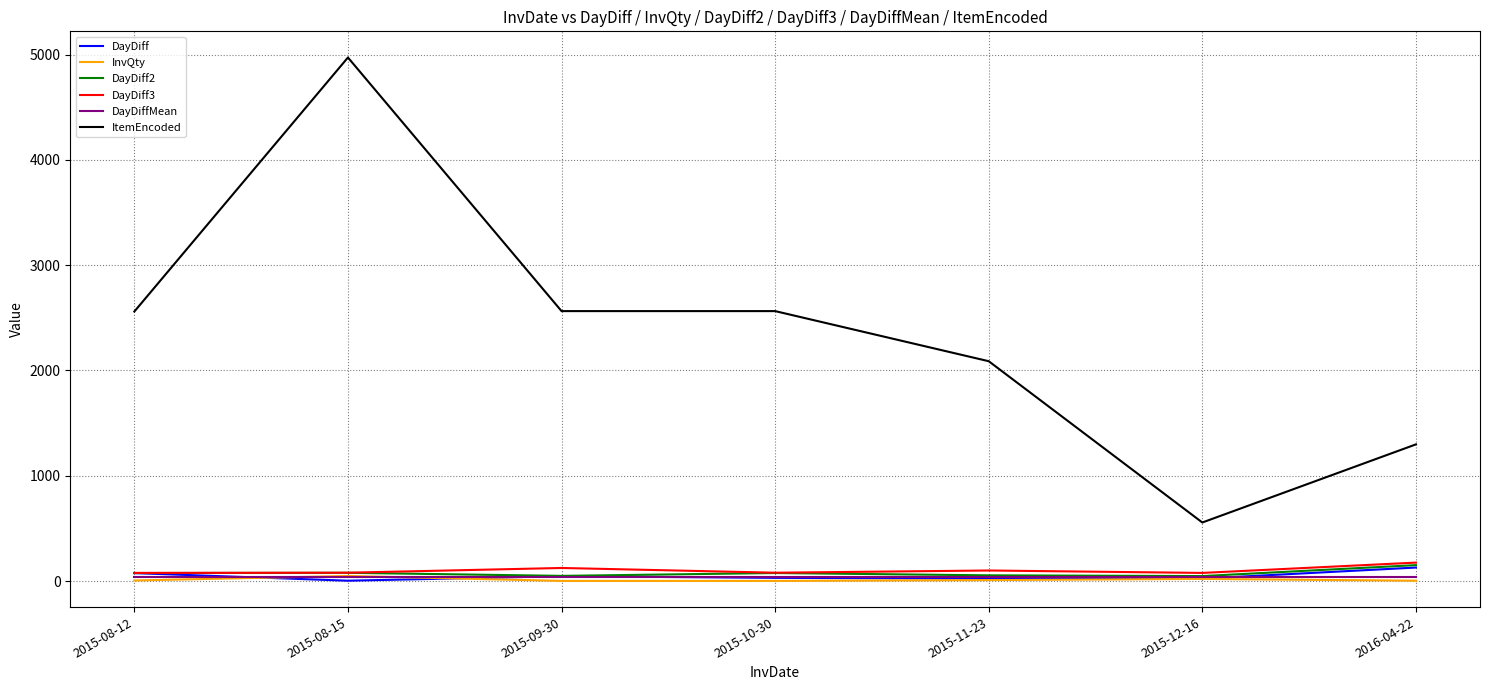

Which series has the largest total across all categories?

ItemEncoded